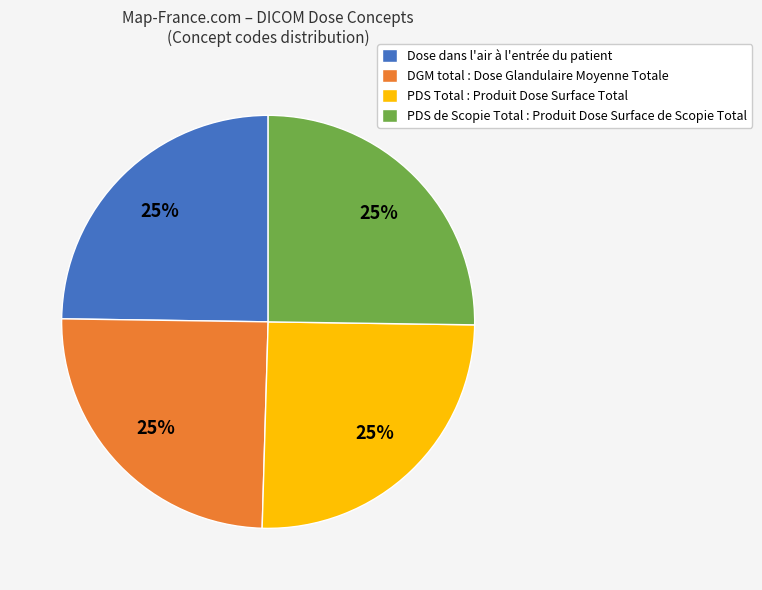

To the nearest percent, what is the combined percentage of PDS de Scopie Total : Produit Dose Surface de Scopie Total and DGM total : Dose Glandulaire Moyenne Totale?

50%